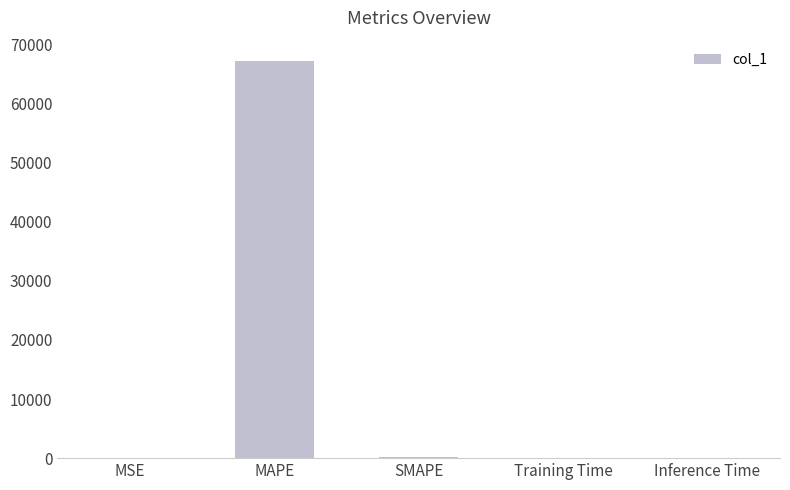

Which category has the highest value across all series?

MAPE